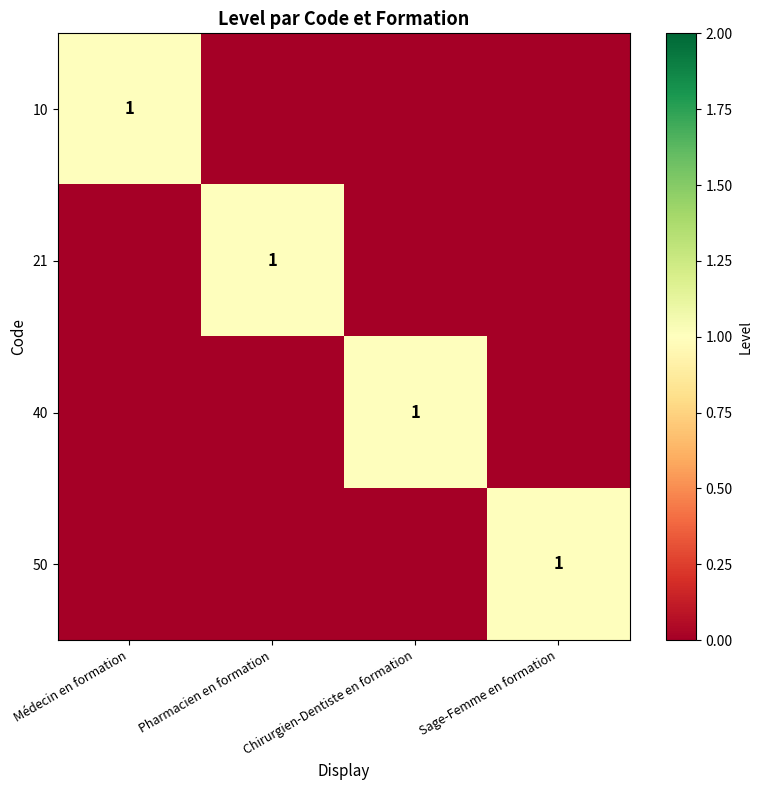

The value of 21 at Pharmacien en formation is 1. True or false?

True